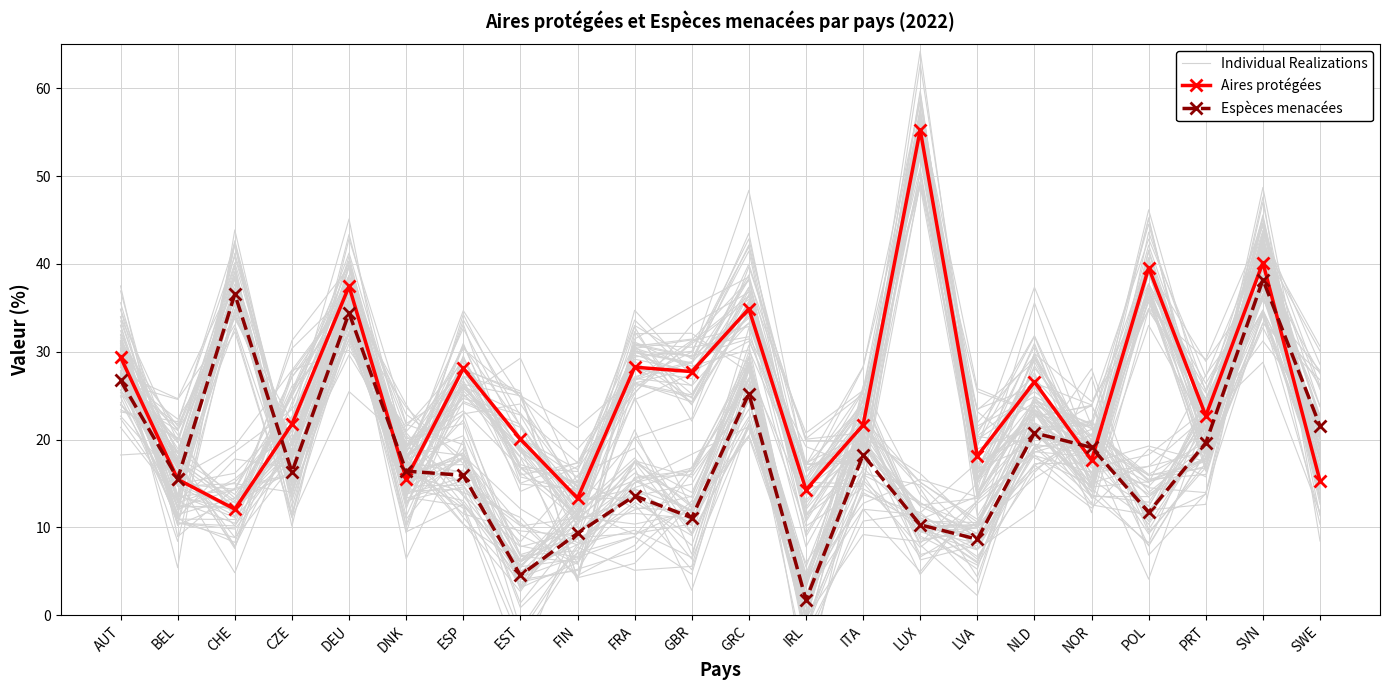

Between DNK and EST, which series saw the biggest shift?

Espèces menacées